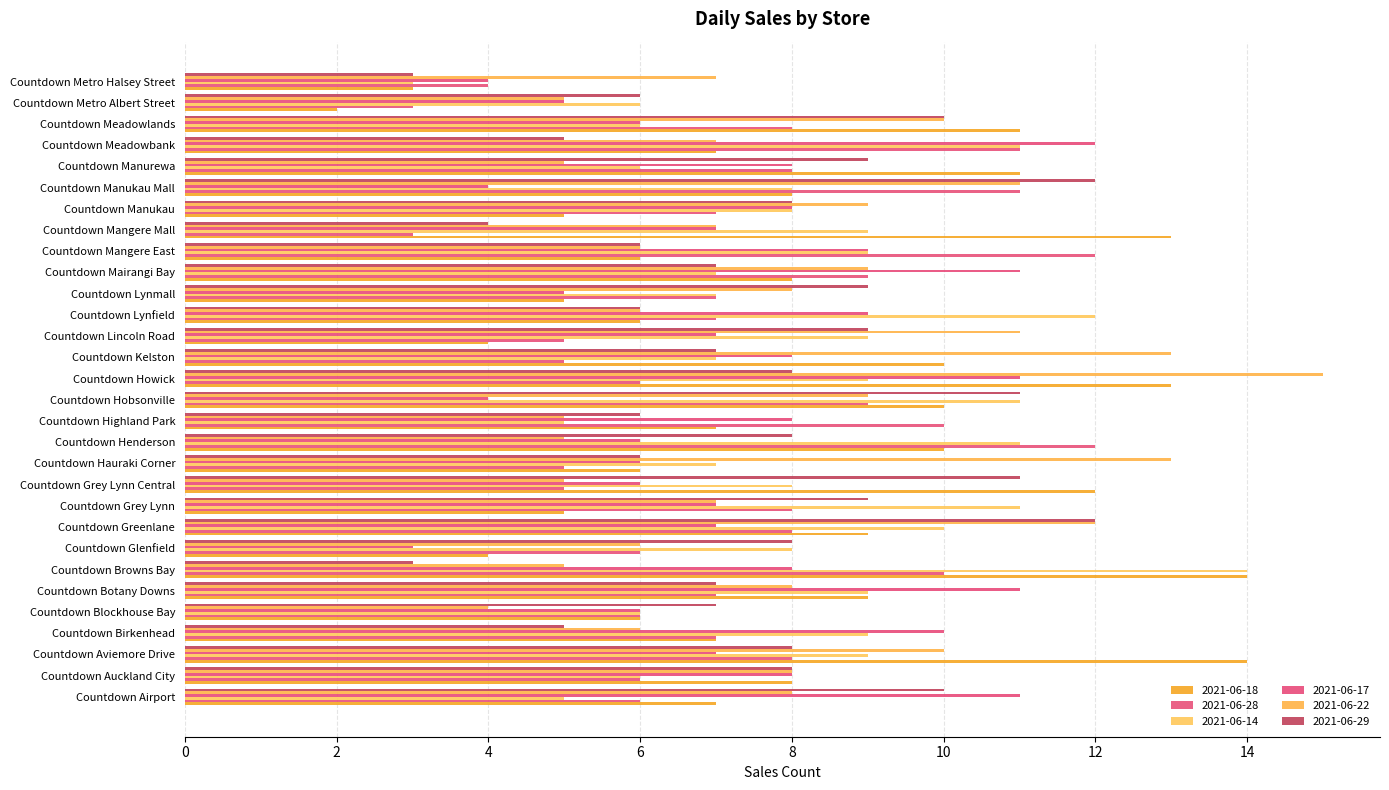

Count the number of data series in this chart.

6